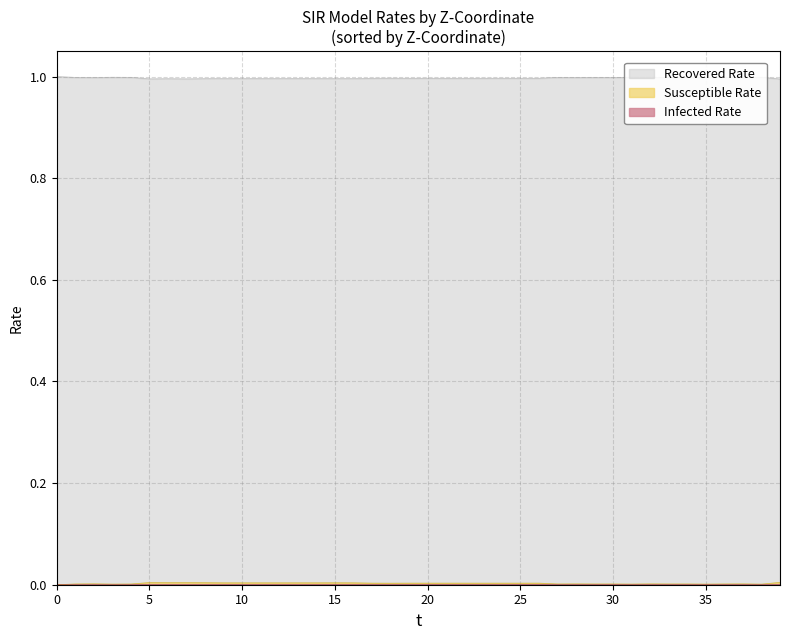

Reading right to left, list all the values displayed in this chart.

Susceptible Rate: 39=0.0	38=0.0	37=0.0	36=0.0	35=0.0	34=0.0	33=0.0	32=0.0	31=0.0	30=0.0	29=0.0	28=0.0	27=0.0	26=0.0	25=0.0	24=0.0	23=0.0	22=0.0	21=0.0	20=0.0	19=0.0	18=0.0	17=0.0	16=0.0	15=0.0	14=0.0	13=0.0	12=0.0	11=0.0	10=0.0	9=0.0	8=0.0	7=0.0	6=0.0	5=0.0	4=0.0	3=0.0	2=0.0	1=0.0	0=0.0
Infected Rate: 39=0.0	38=0.0	37=0.0	36=0.0	35=0.0	34=0.0	33=0.0	32=0.0	31=0.0	30=0.0	29=0.0	28=0.0	27=0.0	26=0.0	25=0.0	24=0.0	23=0.0	22=0.0	21=0.0	20=0.0	19=0.0	18=0.0	17=0.0	16=0.0	15=0.0	14=0.0	13=0.0	12=0.0	11=0.0	10=0.0	9=0.0	8=0.0	7=0.0	6=0.0	5=0.0	4=0.0	3=0.0	2=0.0	1=0.0	0=0.0
Recovered Rate: 39=1.0	38=1.0	37=1.0	36=1.0	35=1.0	34=1.0	33=1.0	32=1.0	31=1.0	30=1.0	29=1.0	28=1.0	27=1.0	26=1.0	25=1.0	24=1.0	23=1.0	22=1.0	21=1.0	20=1.0	19=1.0	18=1.0	17=1.0	16=1.0	15=1.0	14=1.0	13=1.0	12=1.0	11=1.0	10=1.0	9=1.0	8=1.0	7=1.0	6=1.0	5=1.0	4=1.0	3=1.0	2=1.0	1=1.0	0=1.0